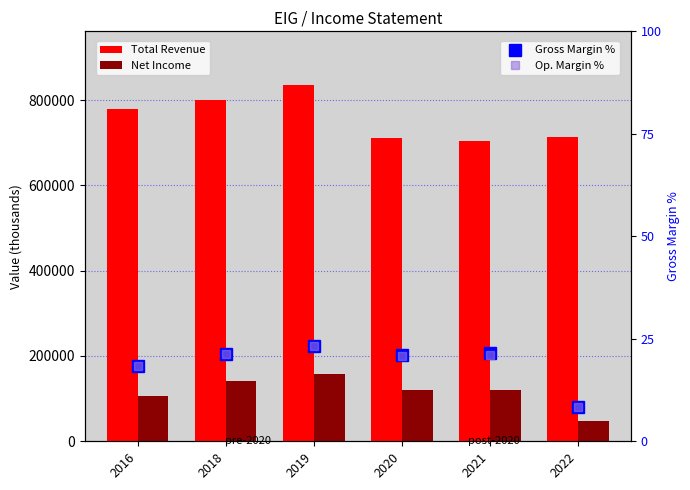

What is the sum of the Op. Margin % values at 2021 and 2018?

42.3